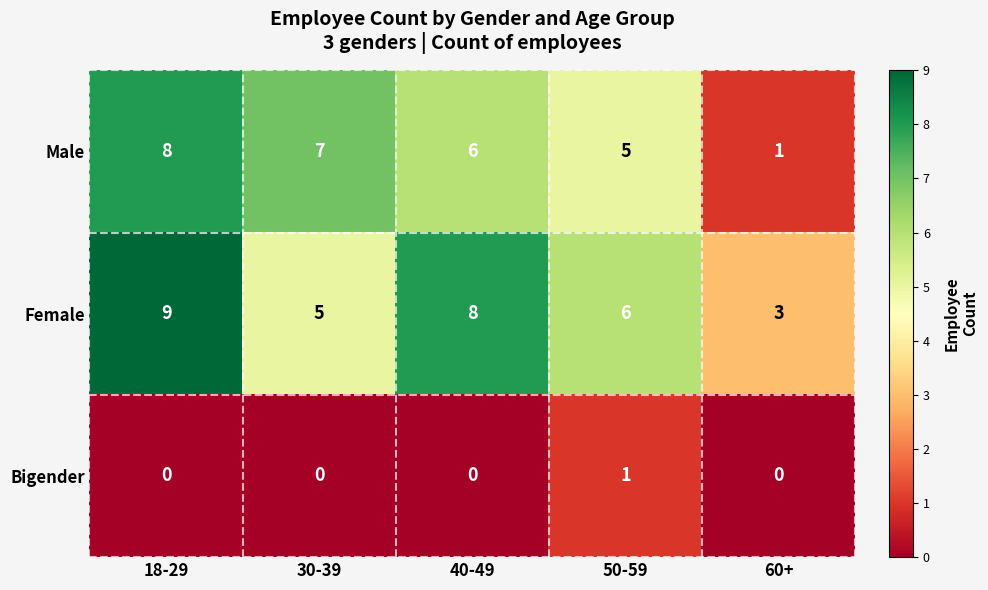

Reading right to left, what are all the values shown in this chart?

Male: 60+=1	50-59=5	40-49=6	30-39=7	18-29=8
Female: 60+=3	50-59=6	40-49=8	30-39=5	18-29=9
Bigender: 60+=0	50-59=1	40-49=0	30-39=0	18-29=0